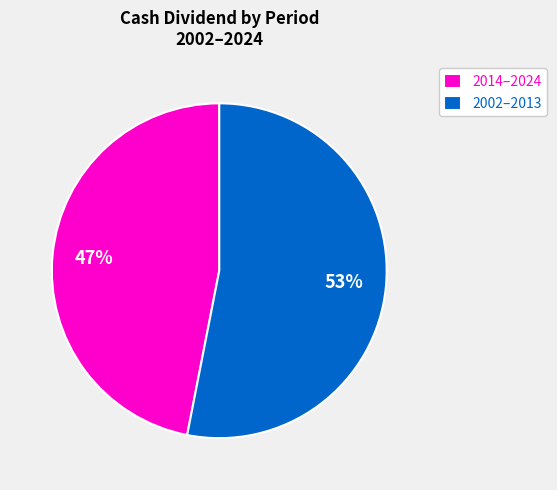

To the nearest percent, what portion does 2002–2013 represent?

53%